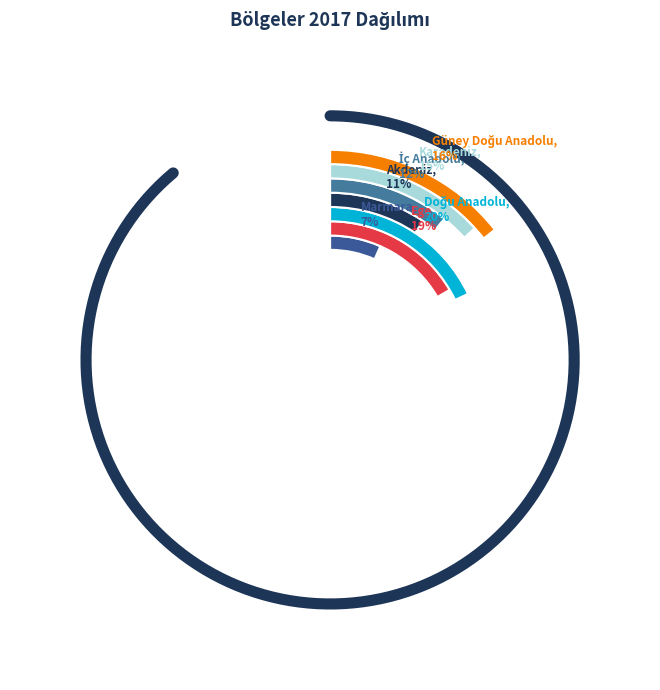

The Doğu Anadolu slice represents 15% of the pie. True or false?

False